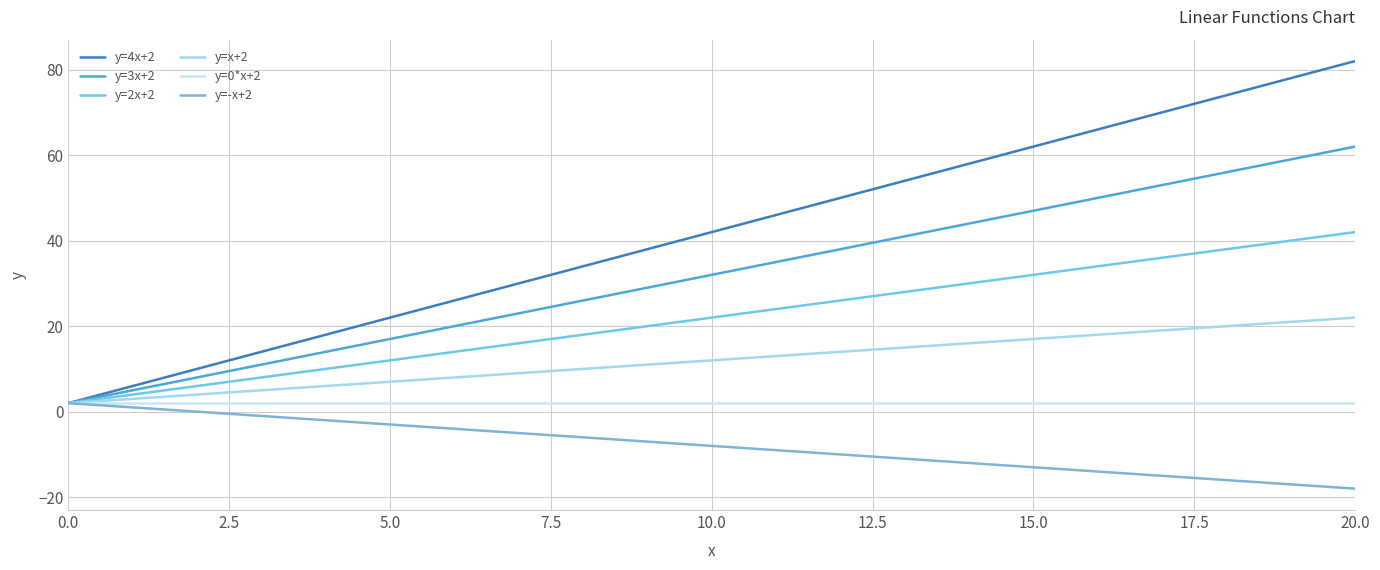

True or false: y=3x+2 has more than 0 points higher than both neighbors.

False